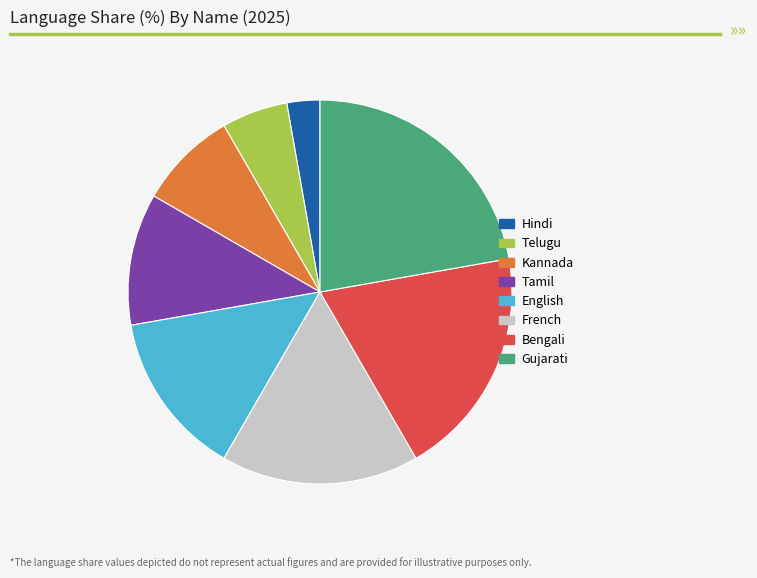

Rank the categories by value from lowest to highest.

Hindi, Telugu, Kannada, Tamil, English, French, Bengali, Gujarati